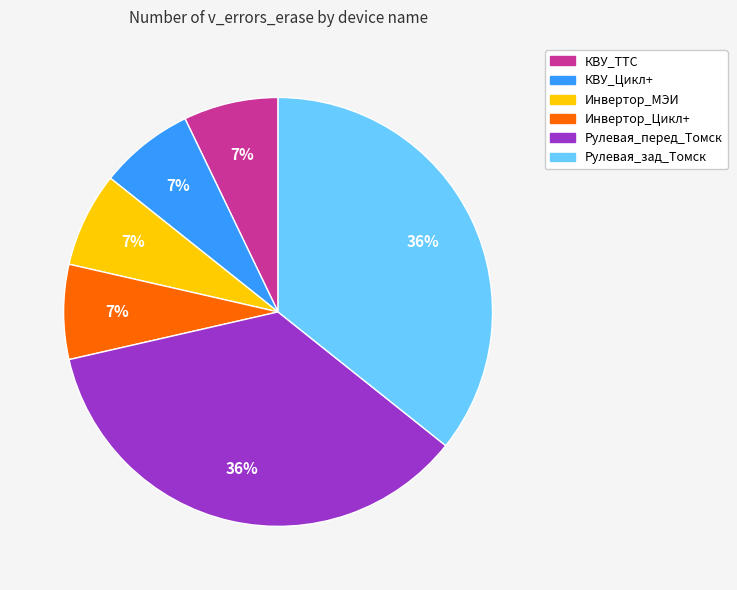

Do Инвертор_МЭИ and КВУ_Цикл+ together represent more than half of the pie?

No